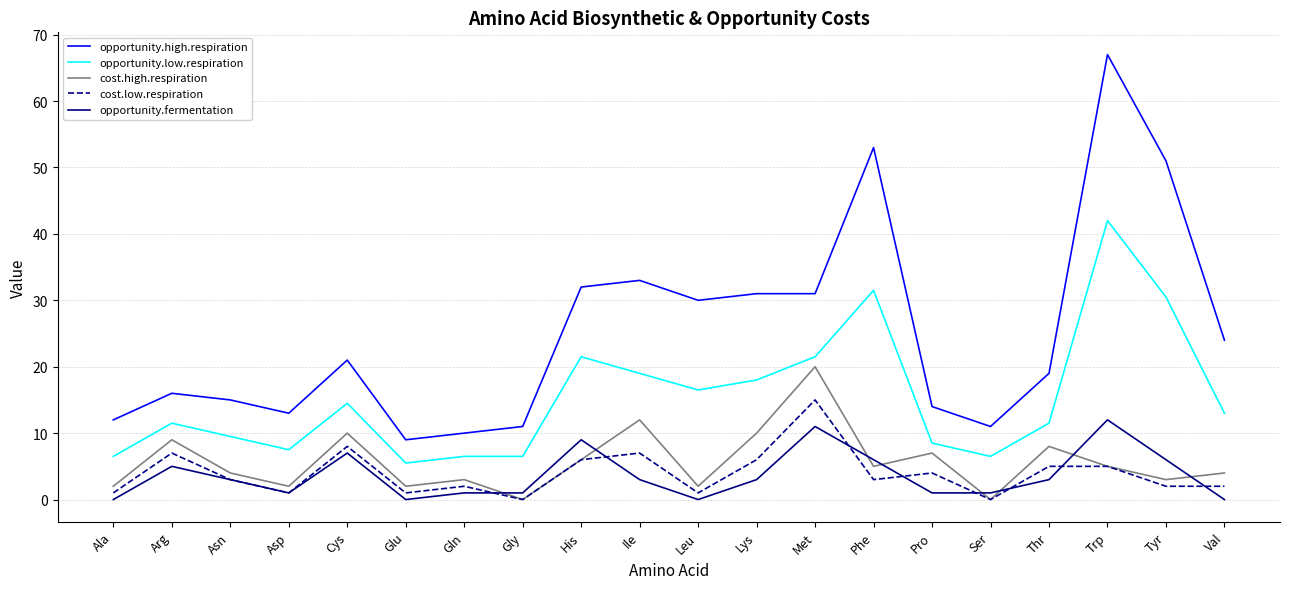

What is the spread (max minus min) of values at His?

26.0